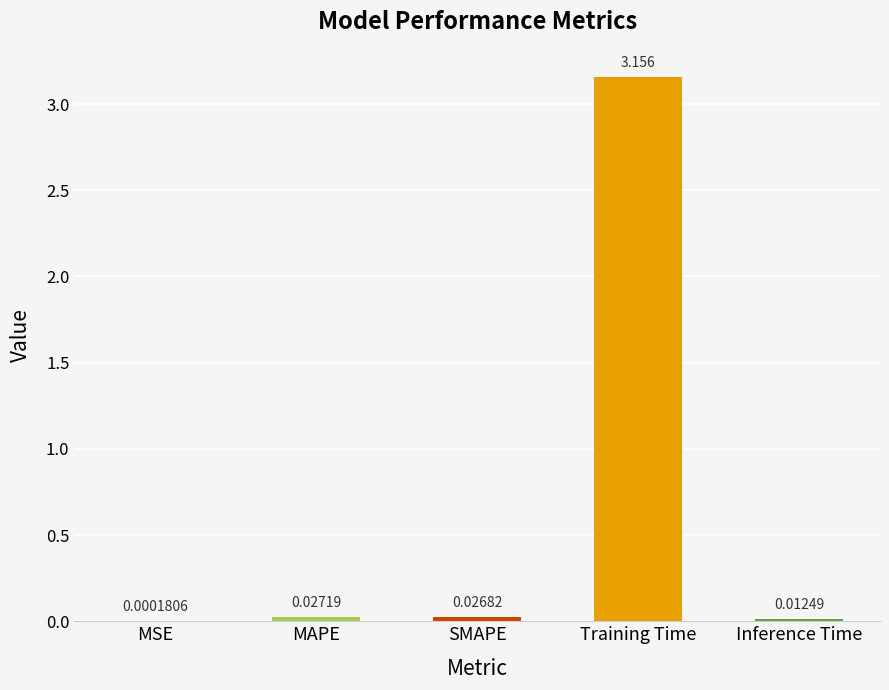

Which category has the highest value across all series?

Training Time